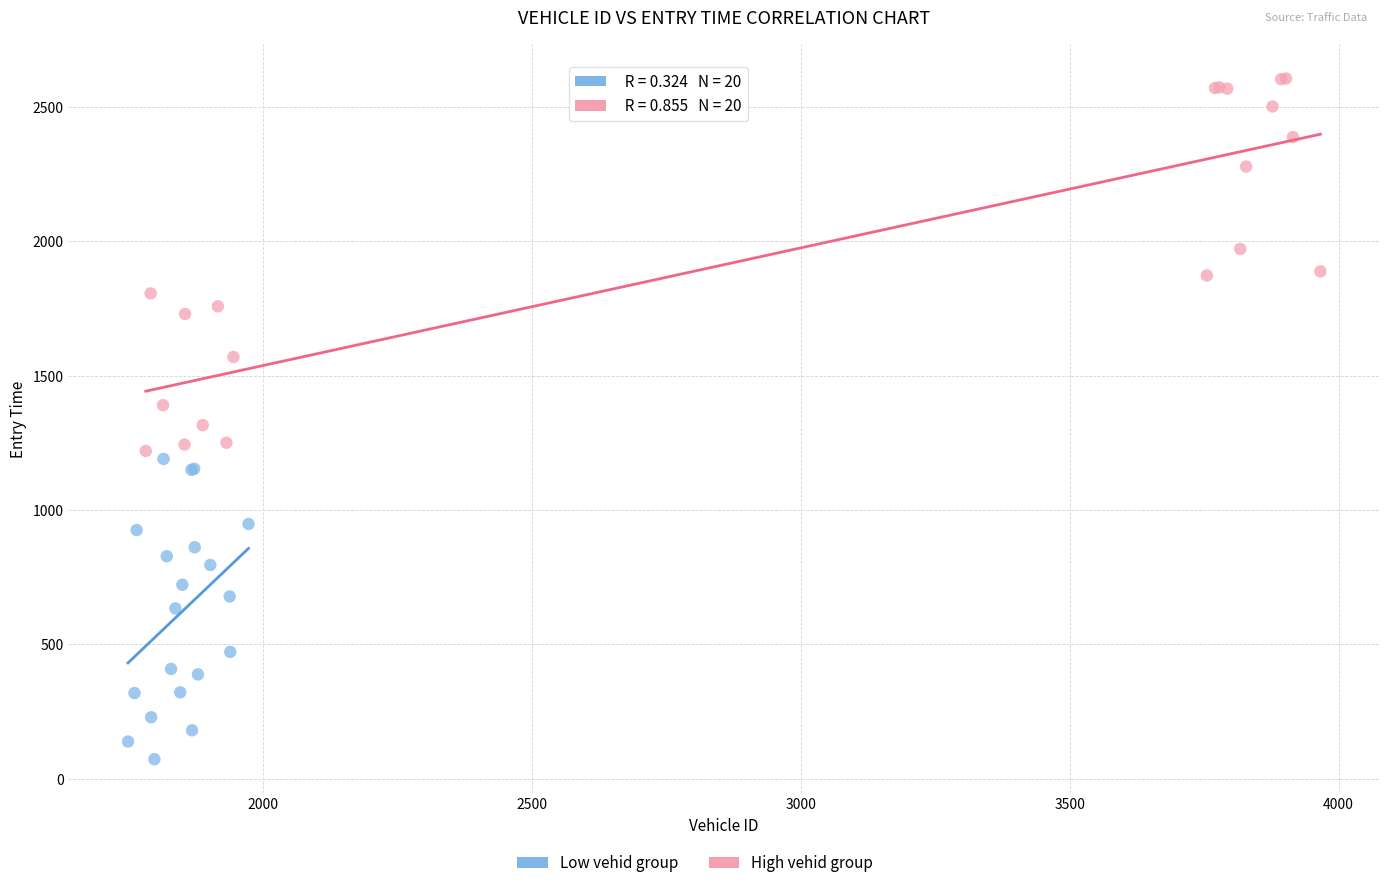

Which series has the widest spread of Y values?

High vehid group